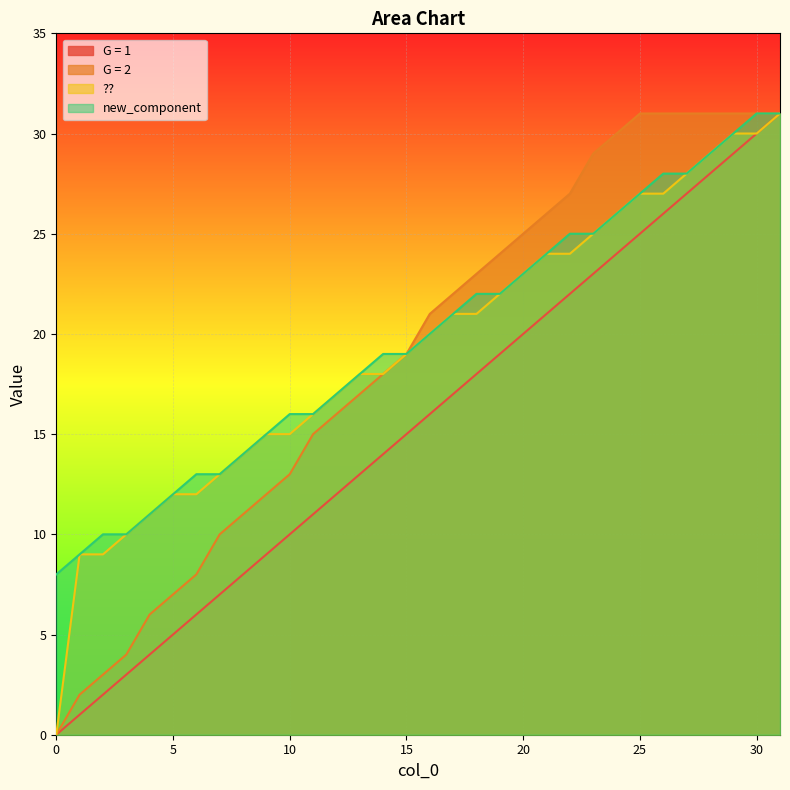

True or false: new_component and ?? intersect in this chart.

False